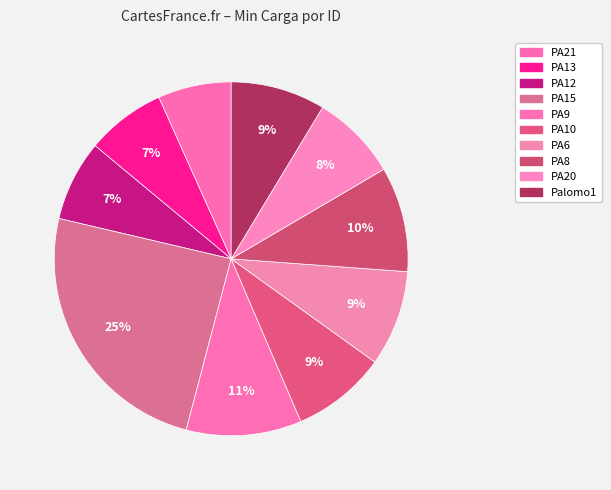

Does any single category account for the majority?

No